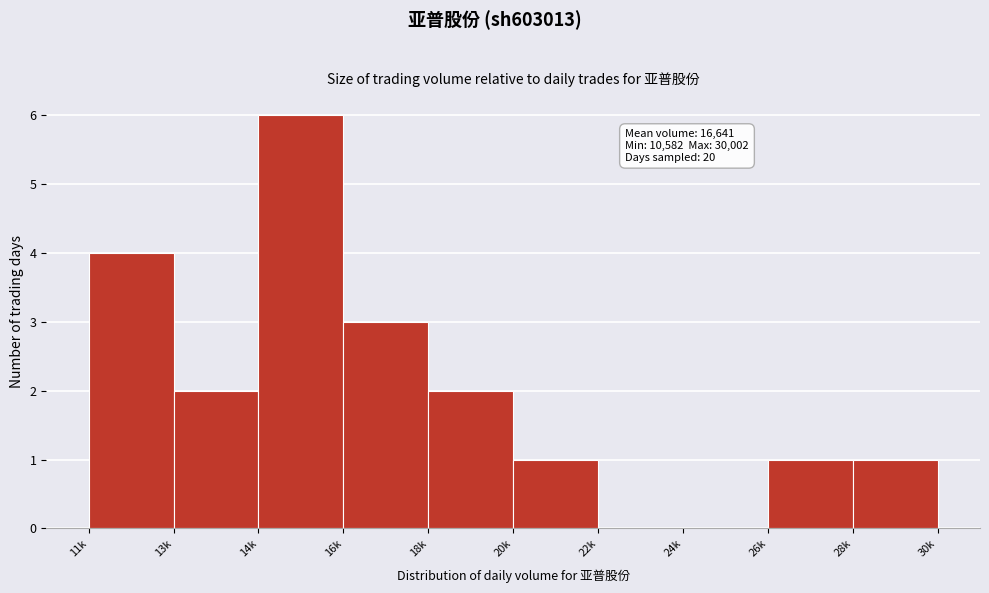

Reading left to right, transcribe all the data shown in this chart.

11k=4	13k=2	14k=6	16k=3	18k=2	20k=1	22k=0	24k=0	26k=1	28k=1